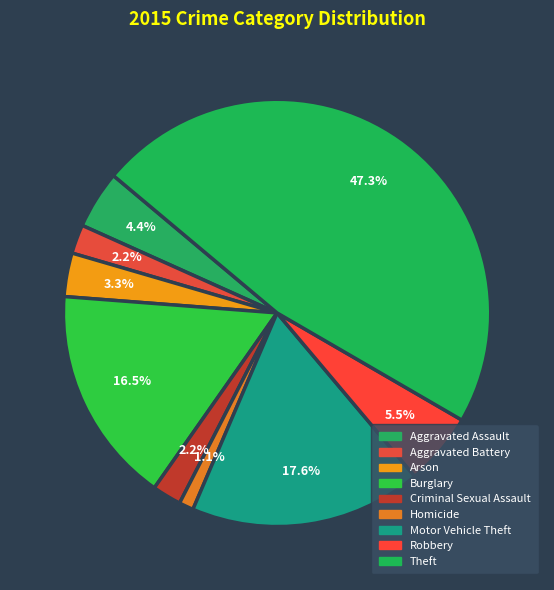

Rank the categories by value from highest to lowest.

Theft, Motor Vehicle Theft, Burglary, Robbery, Aggravated Assault, Arson, Aggravated Battery, Criminal Sexual Assault, Homicide